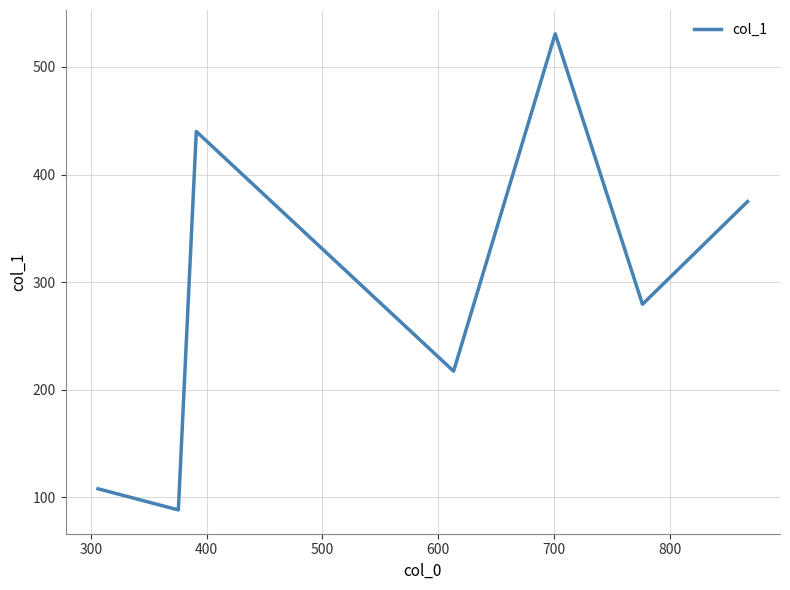

The chart shows a value of 124.7 at 200. True or false?

False